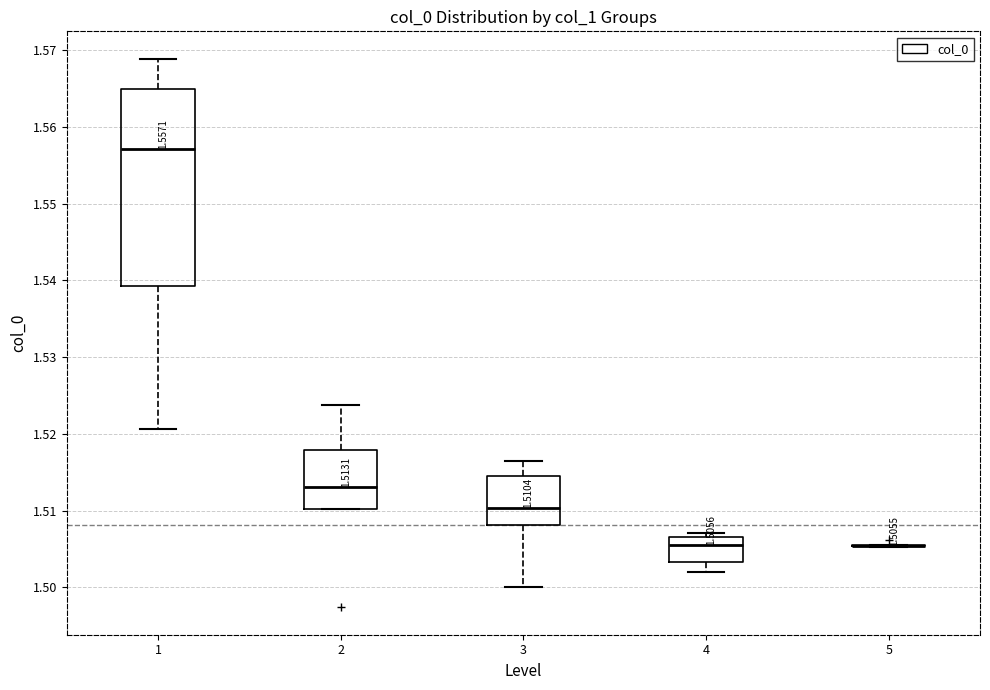

Which box is the tallest, from its lower edge to its upper edge?

1